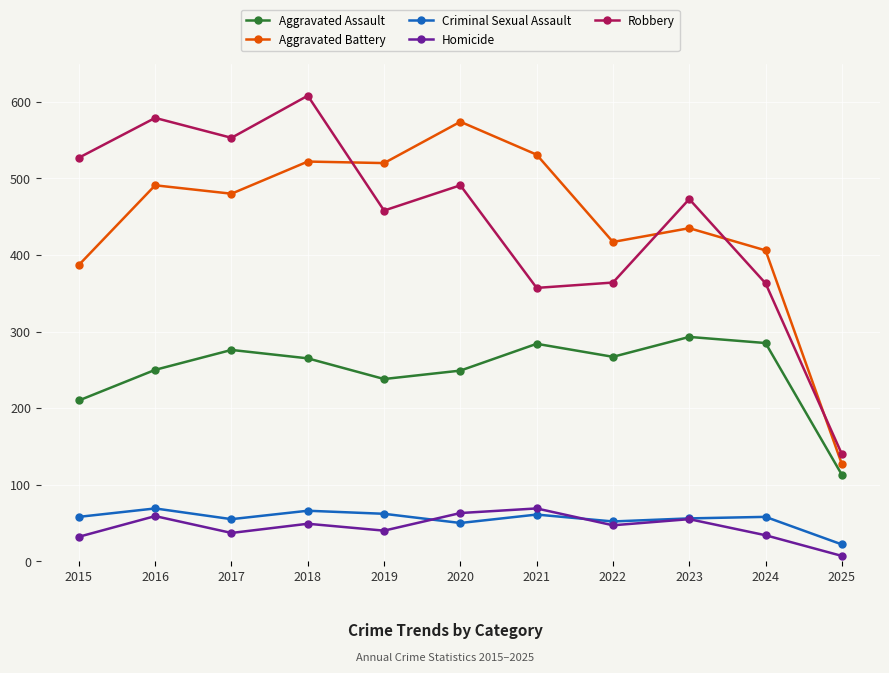

The Aggravated Assault series shows 401 at 2018. True or false?

False